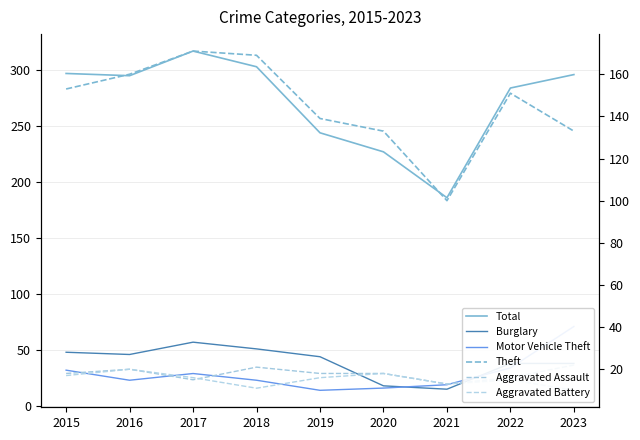

Between 2015 and 2021, which is larger?

2015